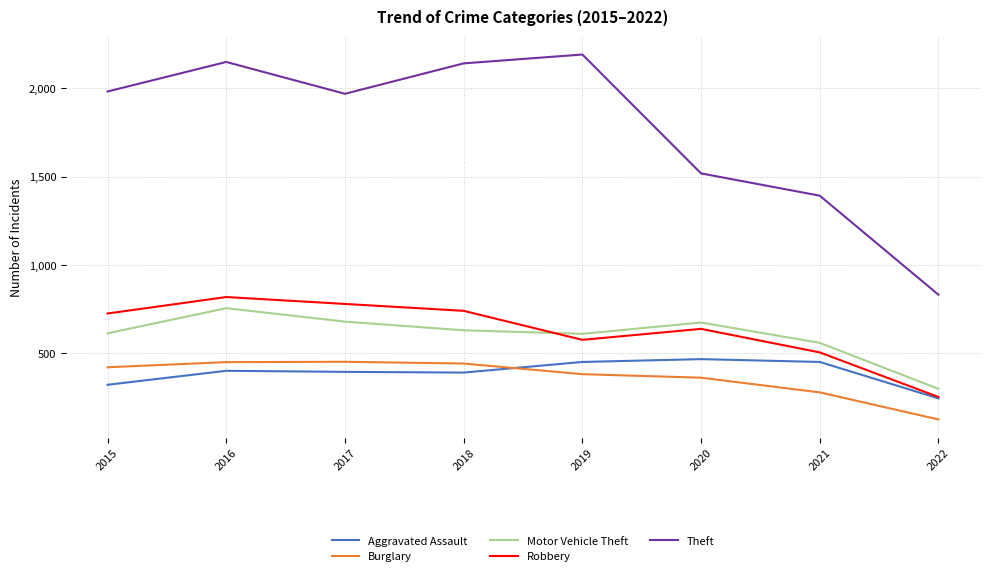

True or false: Motor Vehicle Theft and Theft intersect in this chart.

False